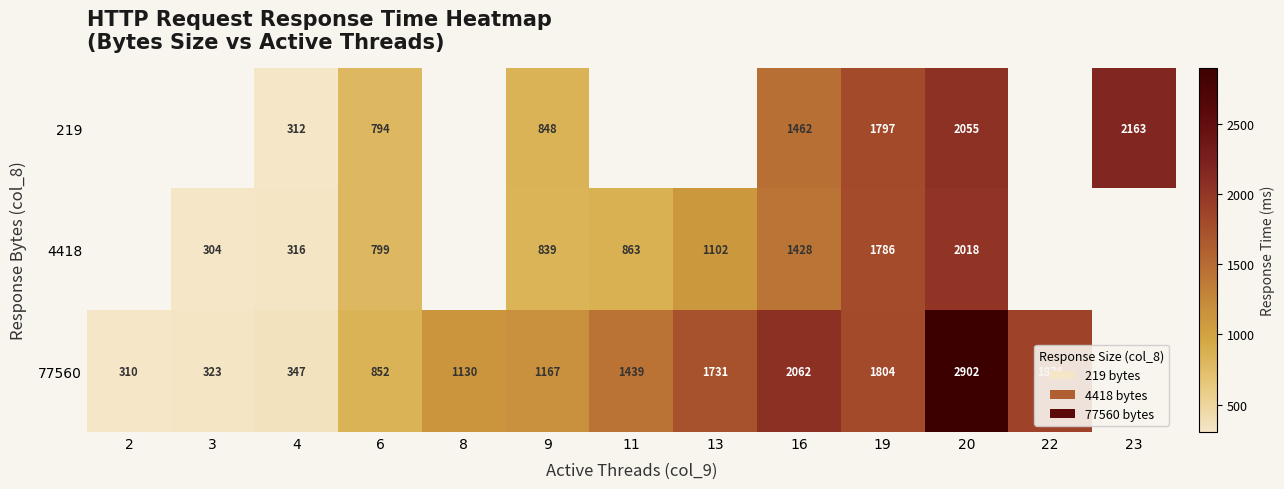

Is it true that 77560 equals 924 at 22?

False